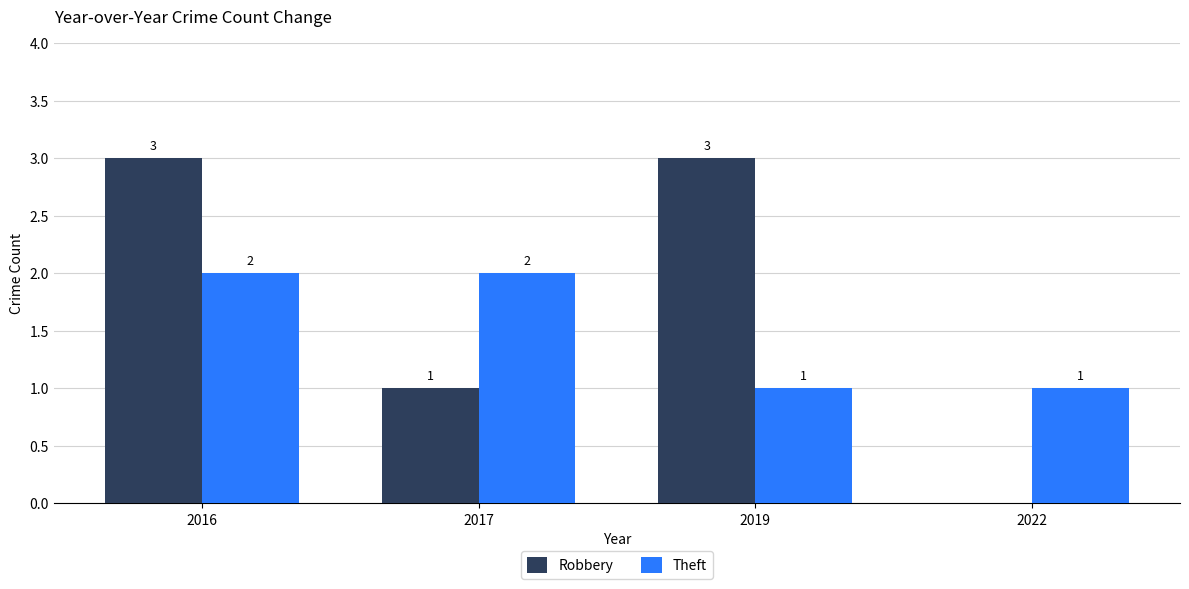

Is the value of Robbery at 2016 greater than the value of Theft at 2017?

Yes